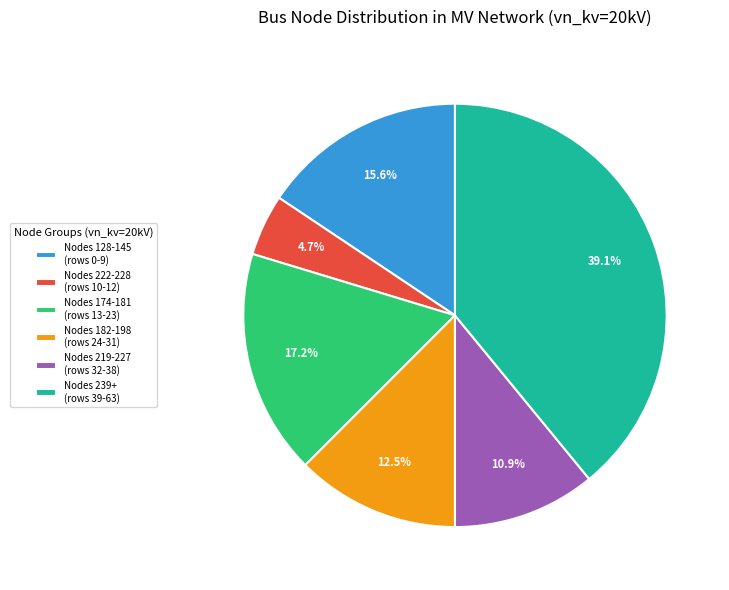

How many segments does this pie chart have?

6